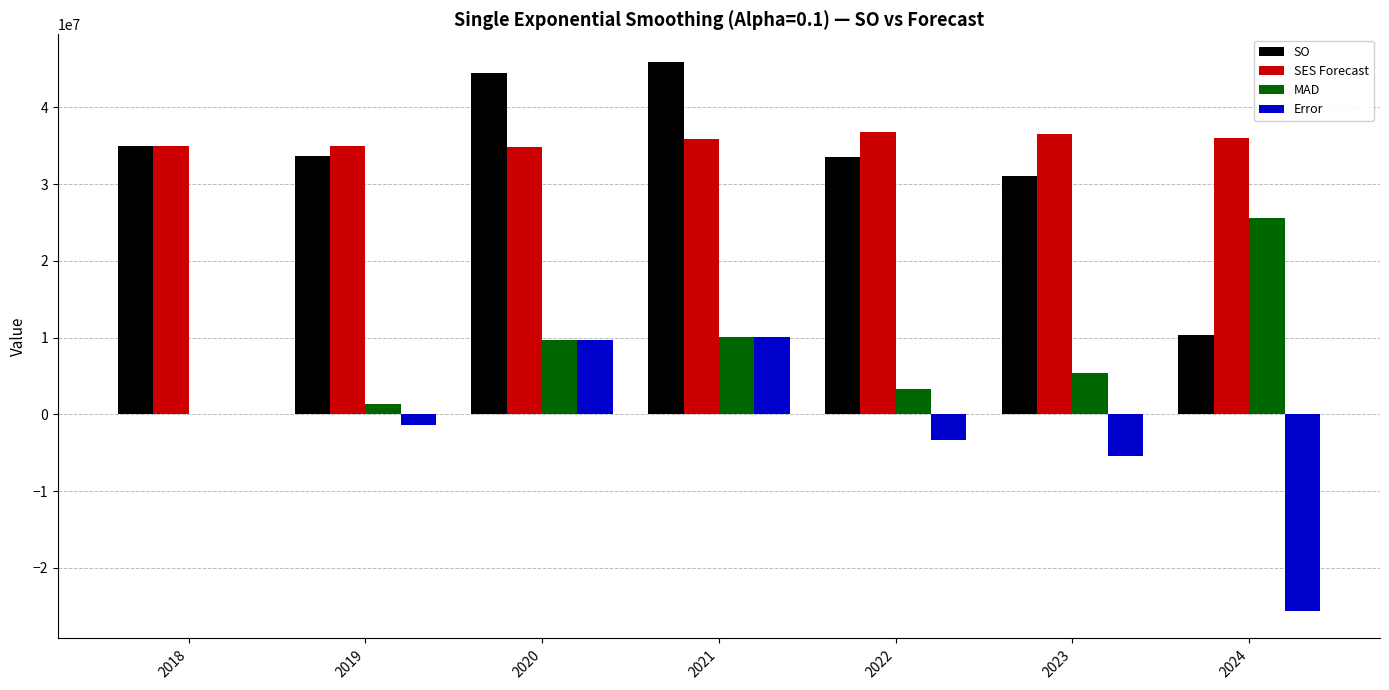

The SO series shows 14403255.0 at 2024. True or false?

False